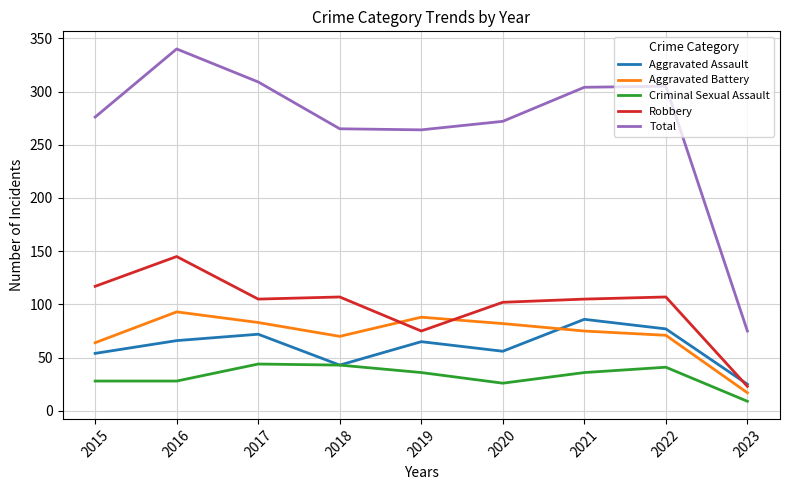

True or false: Total has a value of 41 at 2023.

False